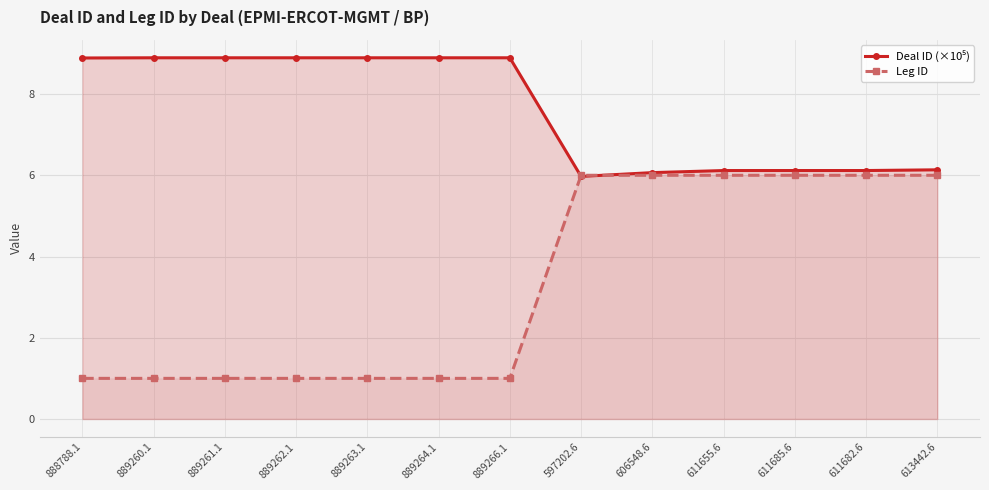

At which label is Deal ID (×10⁵) closest to 7?

613442.6